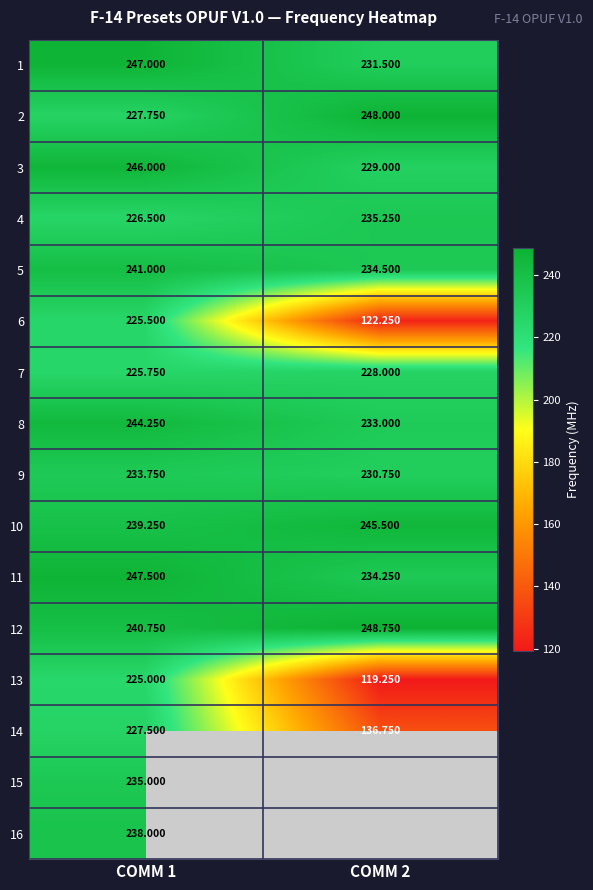

Is the value of 11 at COMM 2 greater than the value of 1 at COMM 1?

No